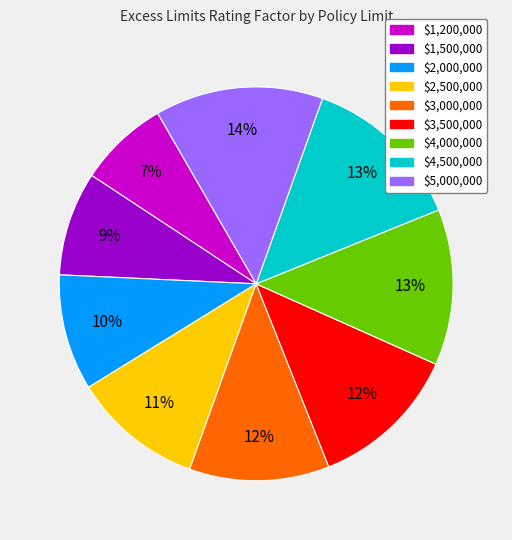

What is the smallest slice in the pie chart?

$1,200,000